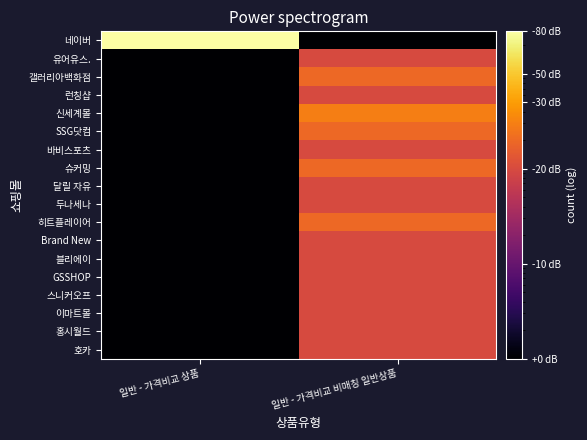

Which has a higher value, 일반 - 가격비교 비매칭 일반상품 or 일반 - 가격비교 상품?

일반 - 가격비교 상품